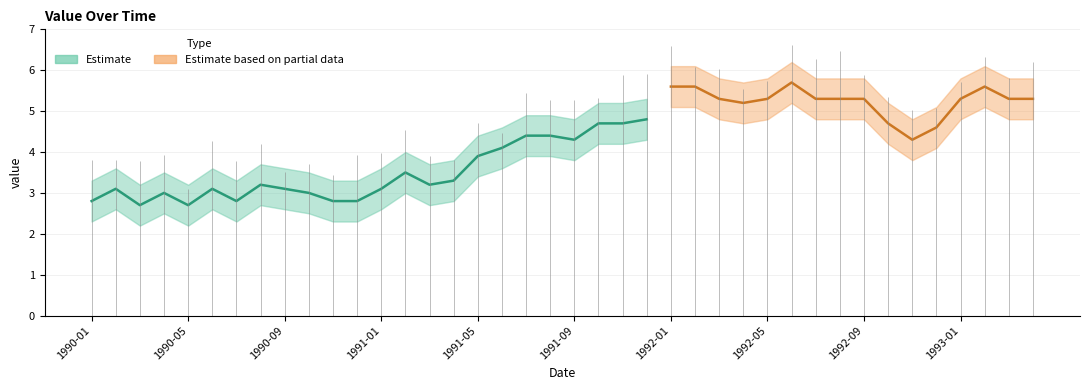

What is the ratio of the value at 1990-02 to the value at 1993-03?

0.6